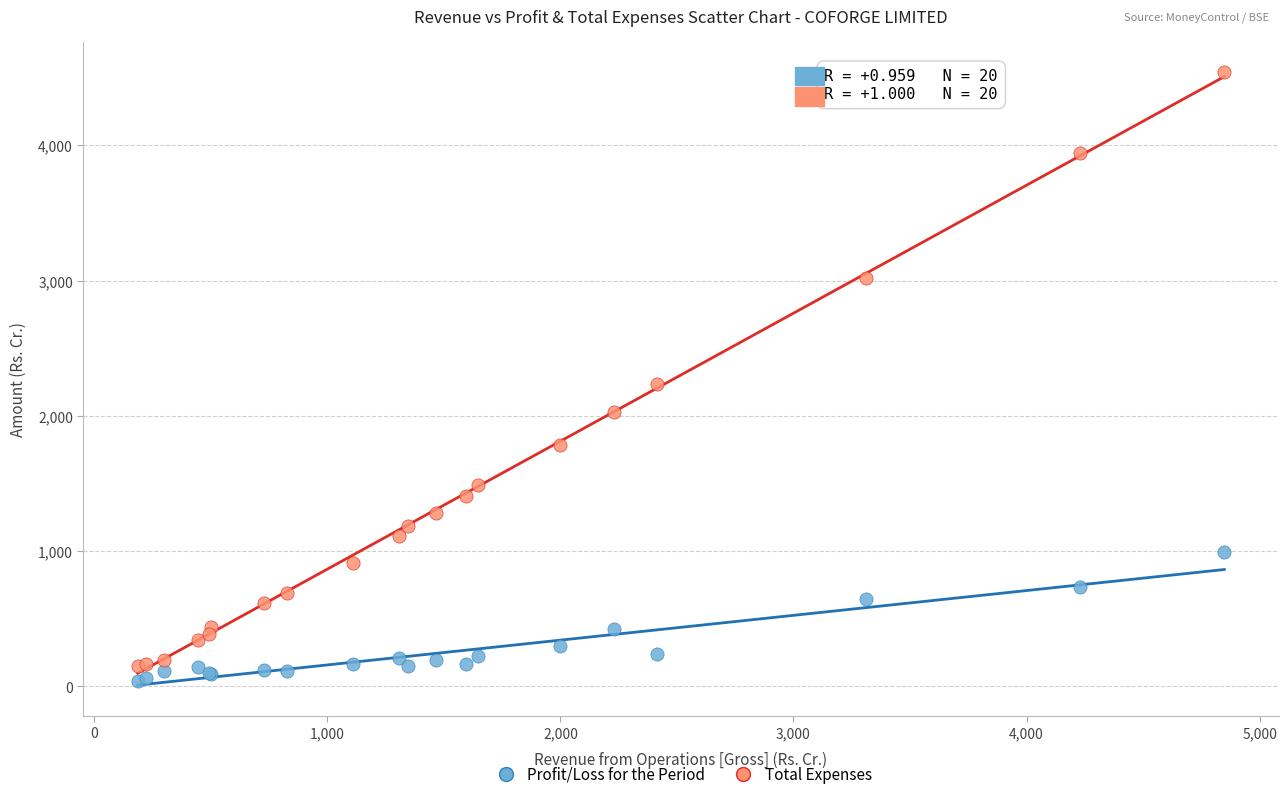

Which series reaches the maximum Y coordinate?

Total Expenses